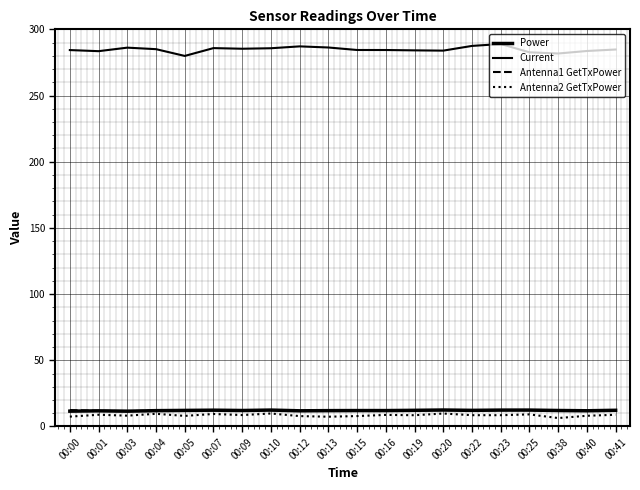

What is the difference between the highest and lowest values at 00:10?

275.9